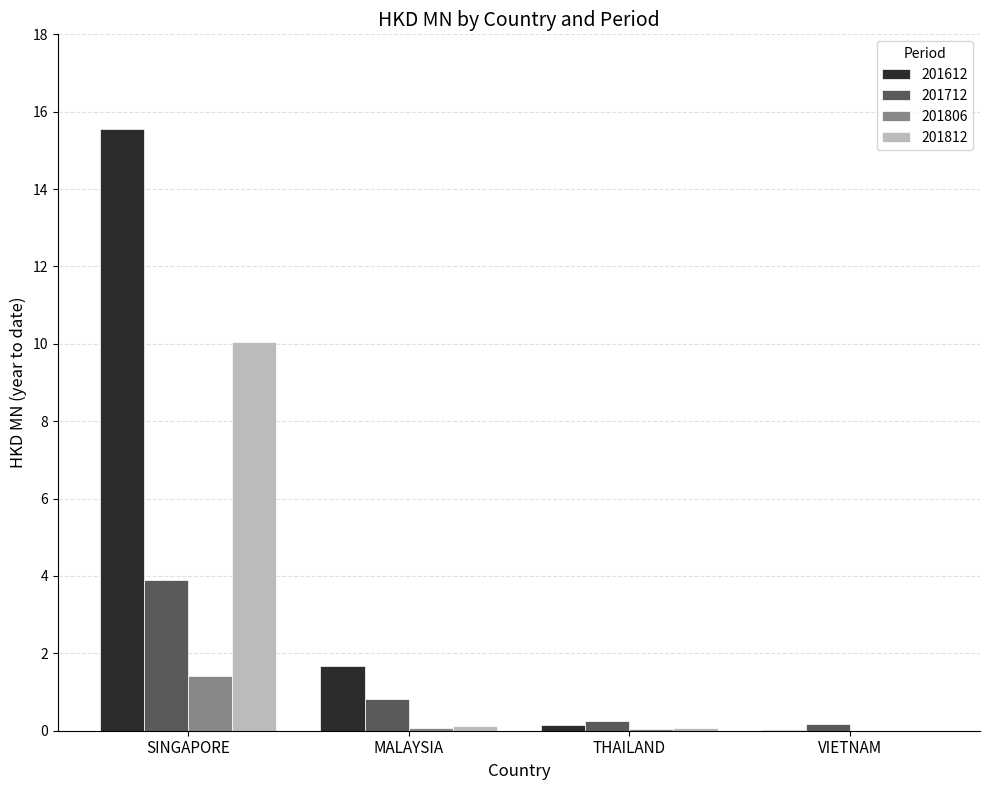

At which category is the sum across all series the highest?

SINGAPORE